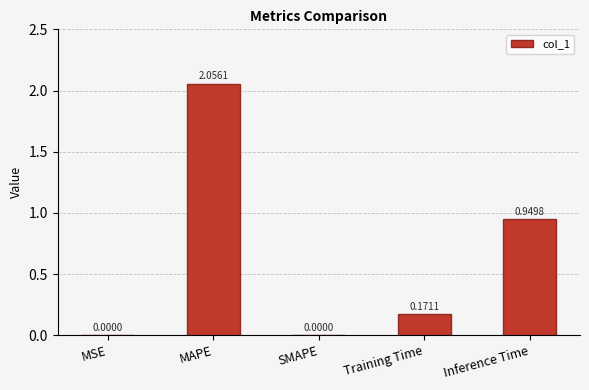

What is the ratio of the value at Inference Time to the value at MAPE?

0.5